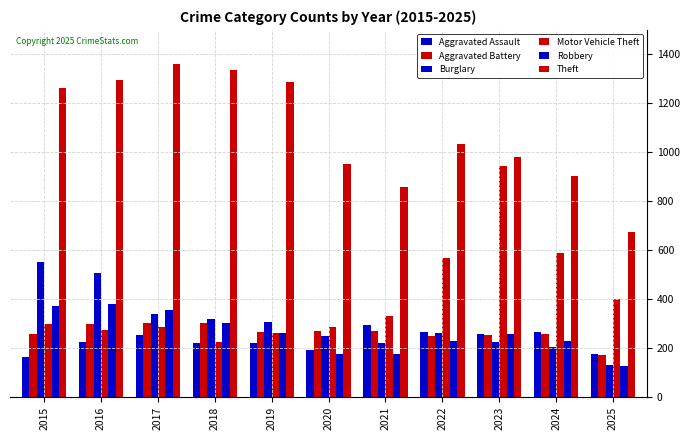

Reading left to right, extract all data points from this chart.

Aggravated Assault: 2015=164	2016=225	2017=251	2018=220	2019=220	2020=192	2021=295	2022=264	2023=259	2024=267	2025=176
Aggravated Battery: 2015=259	2016=298	2017=303	2018=302	2019=267	2020=268	2021=270	2022=249	2023=251	2024=259	2025=173
Burglary: 2015=552	2016=505	2017=339	2018=319	2019=308	2020=250	2021=220	2022=263	2023=225	2024=205	2025=129
Motor Vehicle Theft: 2015=299	2016=272	2017=285	2018=225	2019=262	2020=287	2021=332	2022=569	2023=943	2024=588	2025=400
Robbery: 2015=372	2016=381	2017=356	2018=302	2019=263	2020=174	2021=175	2022=227	2023=257	2024=230	2025=126
Theft: 2015=1263	2016=1297	2017=1359	2018=1337	2019=1288	2020=954	2021=856	2022=1032	2023=980	2024=903	2025=674